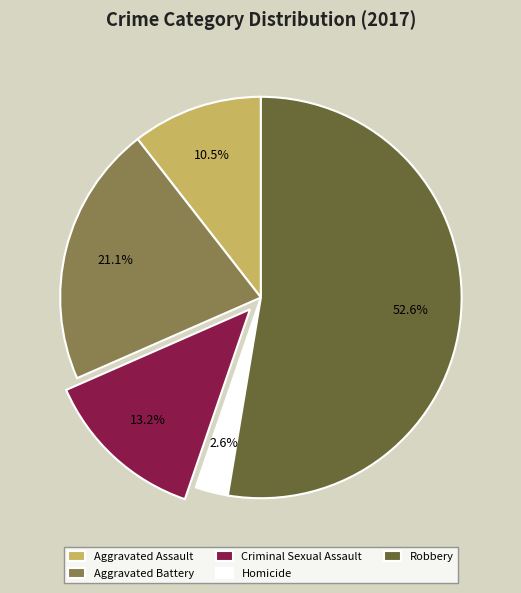

Approximately how many times larger is the value at Aggravated Assault compared to Homicide?

4.0